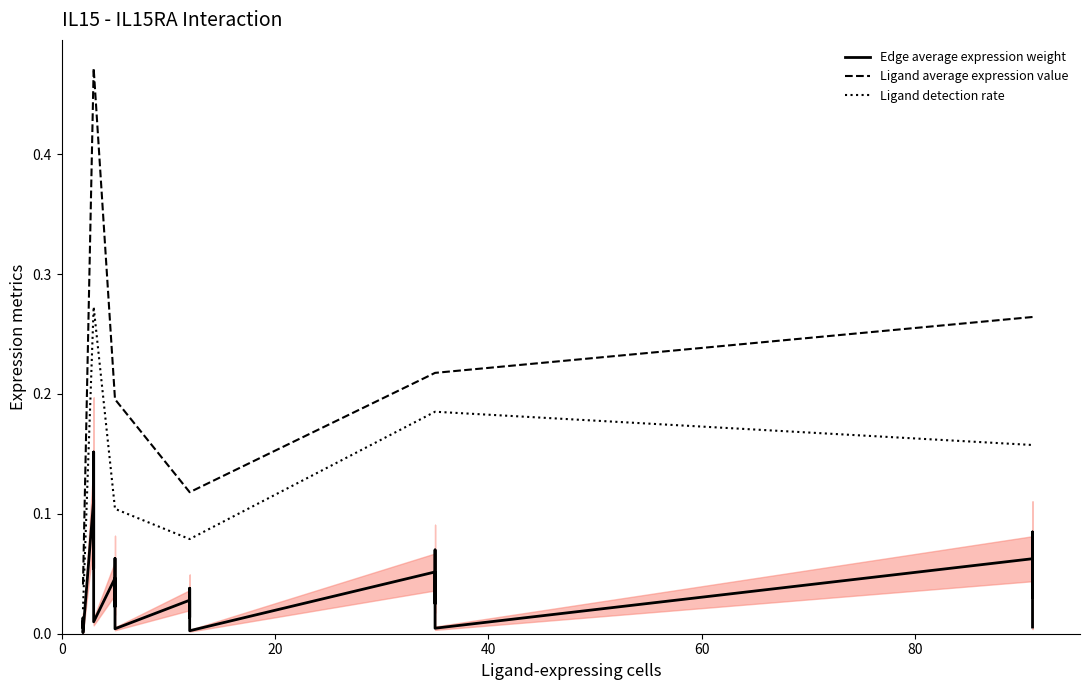

What is the difference between the maximum and minimum values in the Ligand detection rate series?

0.3